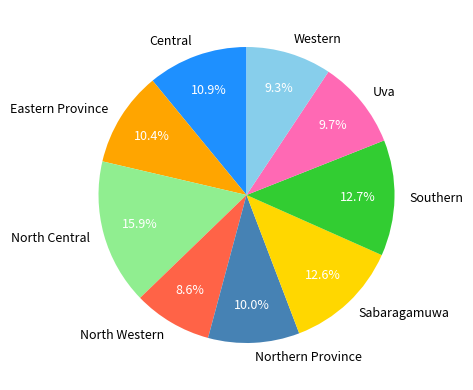

Approximately how many times larger is the value at Eastern Province compared to Uva?

1.1